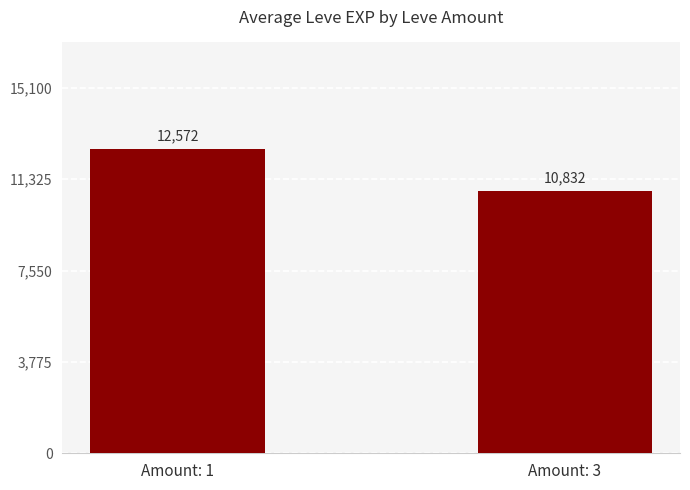

Where does the data first go above 12572?

Amount: 1